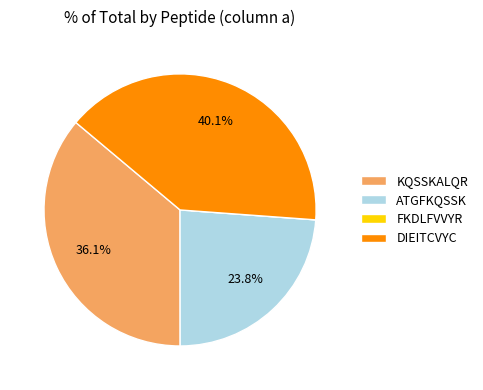

Combined, what portion of the pie is KQSSKALQR and ATGFKQSSK?

59.9%